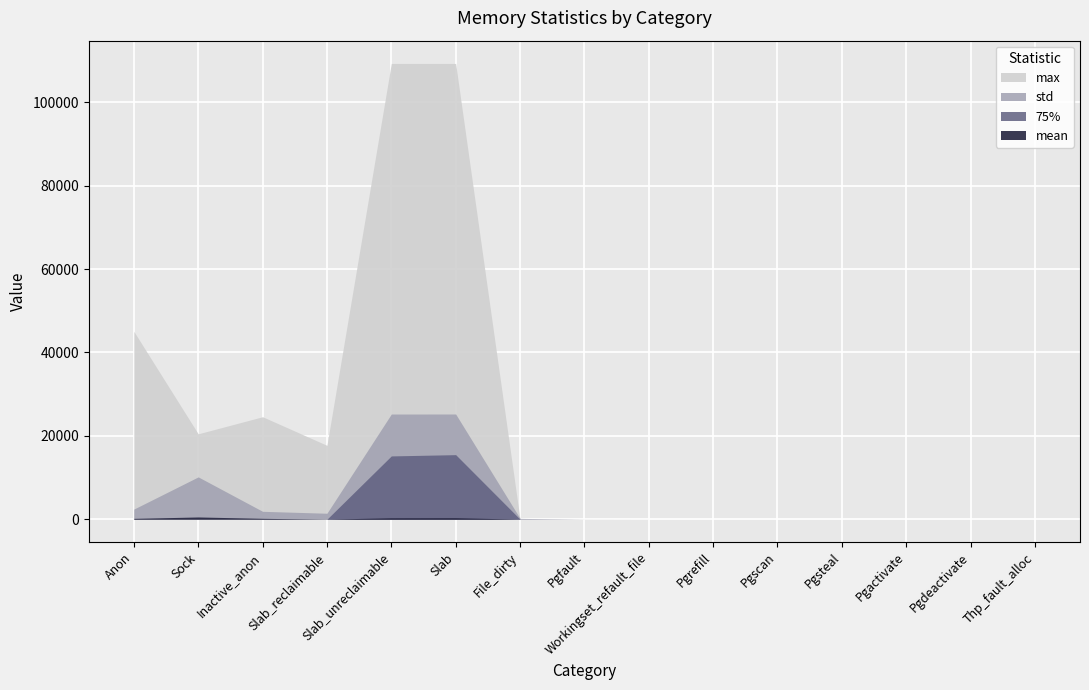

Where is 75% nearest to the value 7743?

Slab_unreclaimable